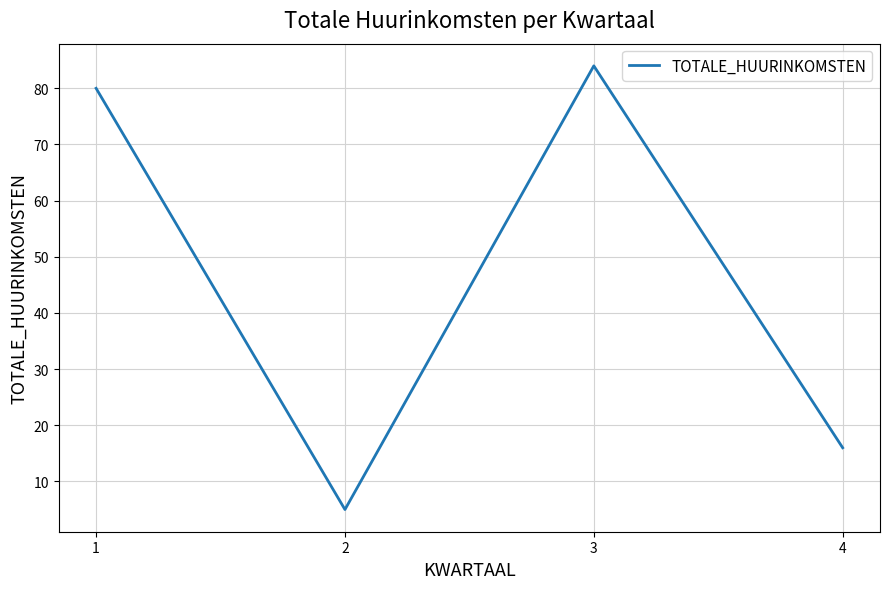

How many interior local valleys (lower than both neighbors) does the data have?

1